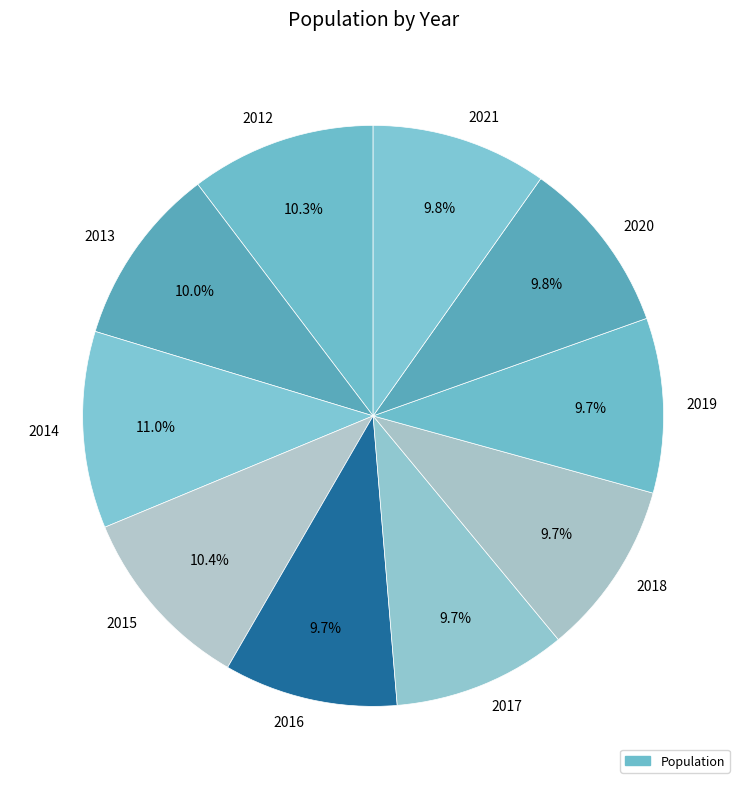

What is the ratio of the value at 2019 to the value at 2012?

0.9